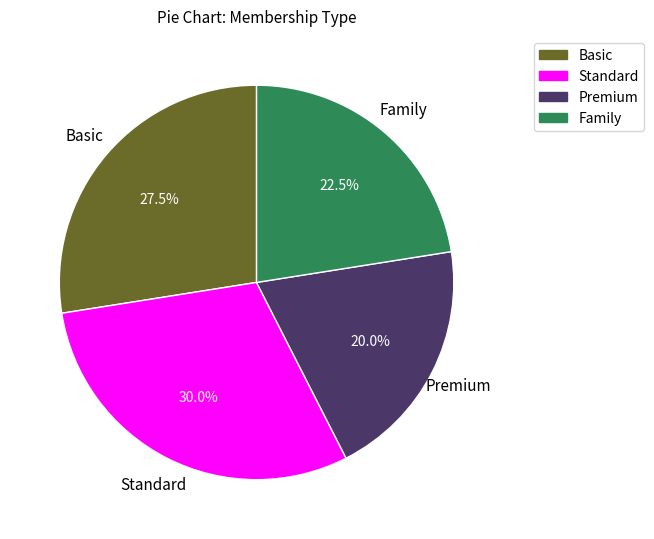

To the nearest percent, what is the combined percentage of Family and Basic?

50%